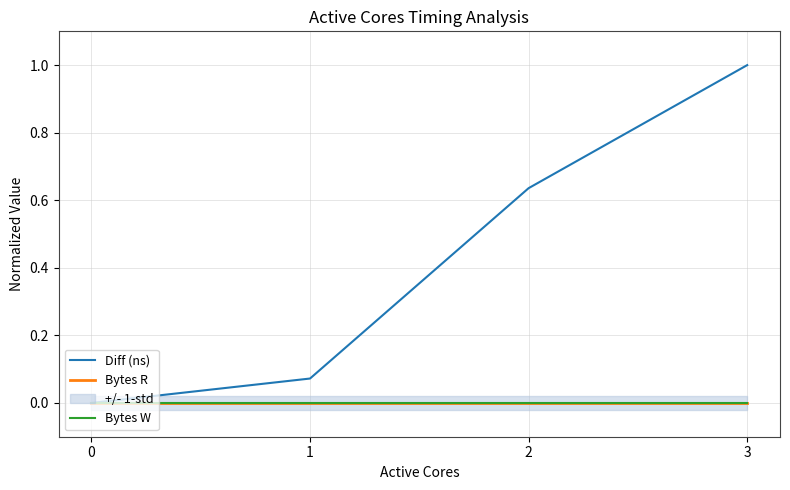

How many lines are shown in the chart?

3